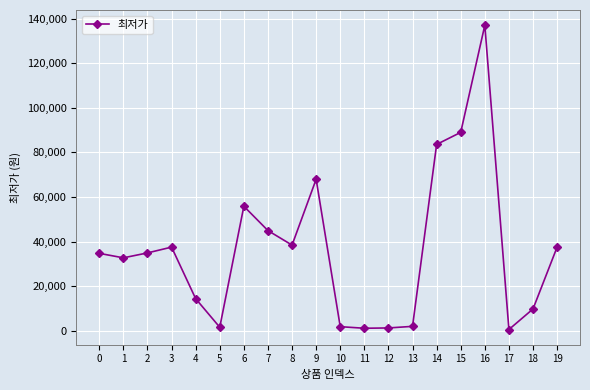

Is it true that the value at 7 is 45000?

True